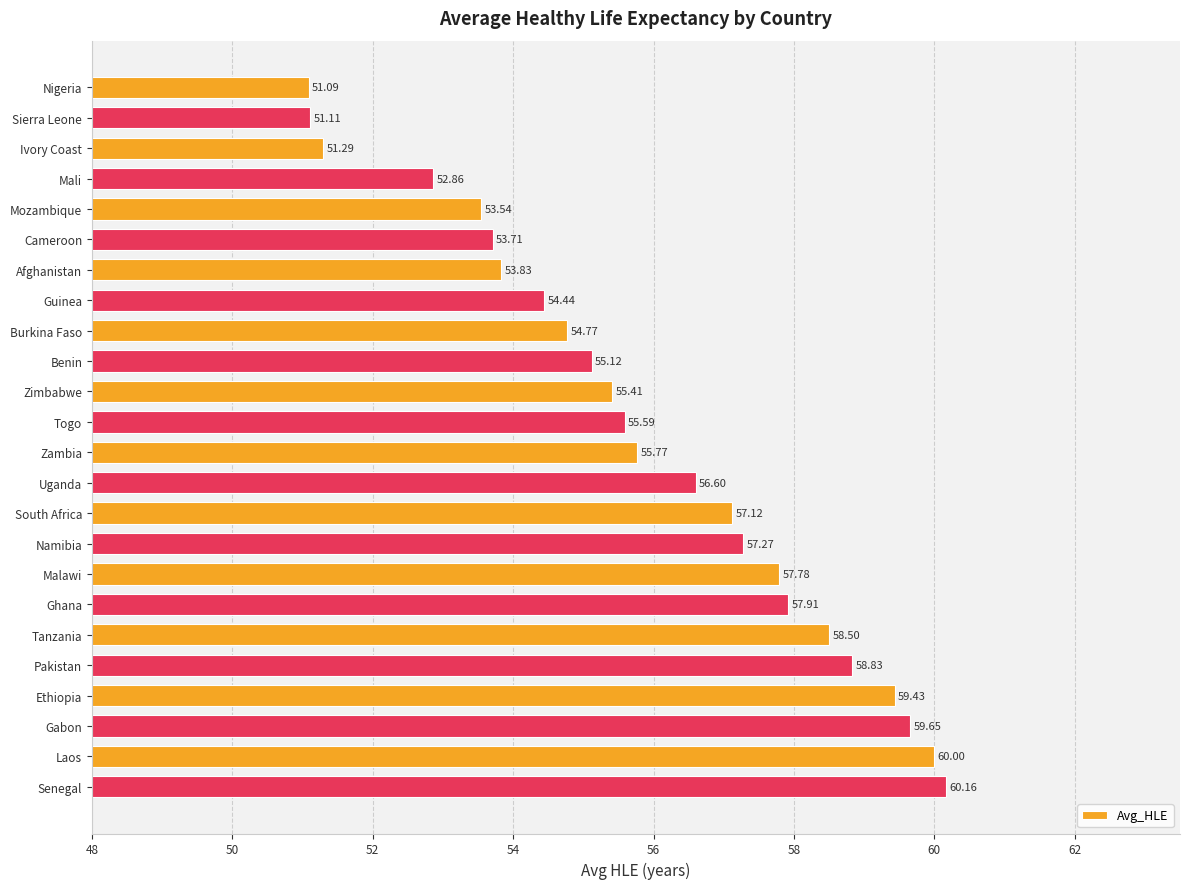

Are the bars horizontal?

Yes